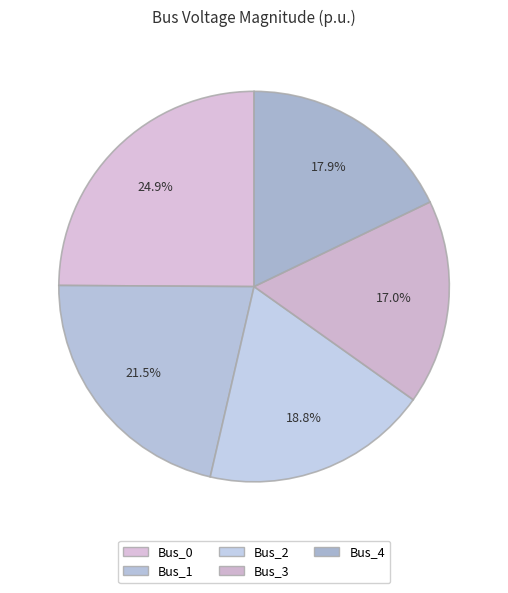

Is Bus_4 the majority of the pie?

No